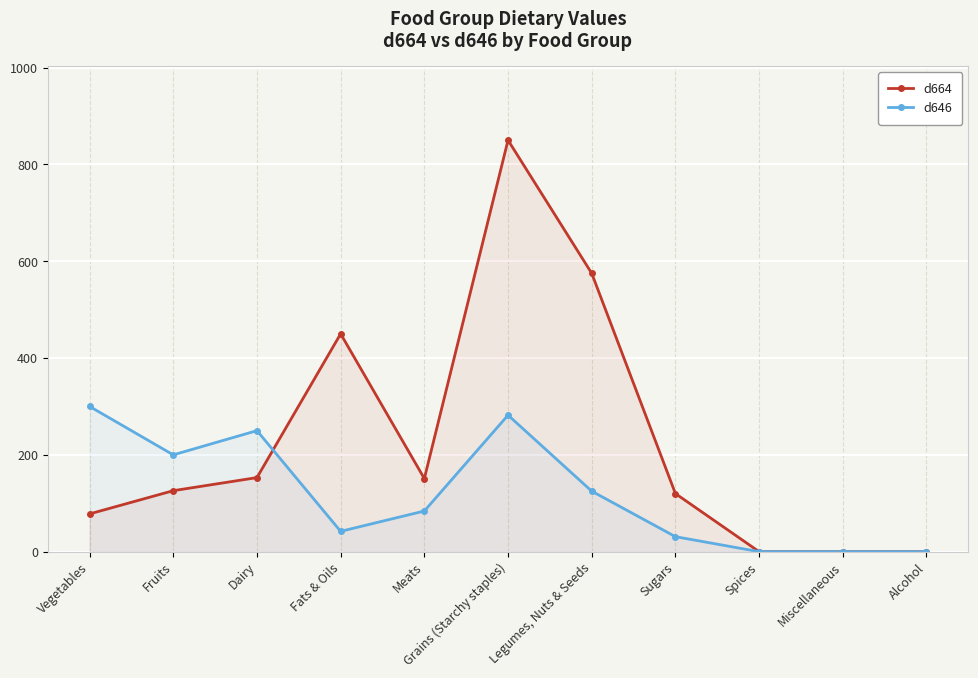

The value of d646 at Miscellaneous is 0. True or false?

True